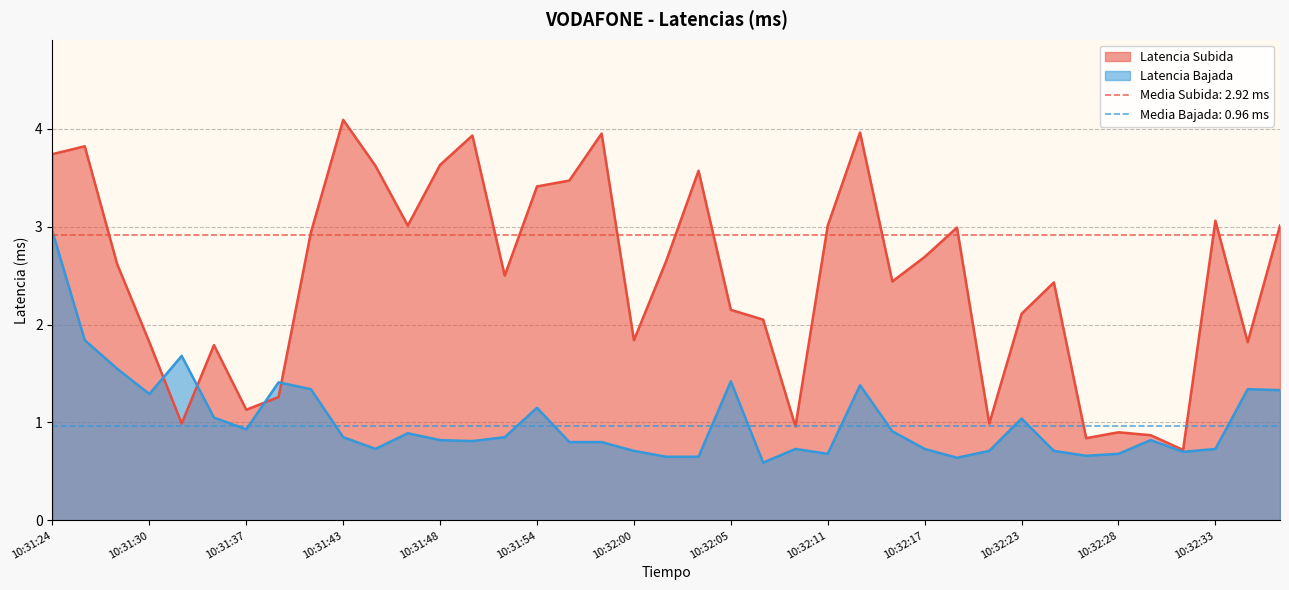

Where does the Latencia Subida series first go above 2?

10:31:24